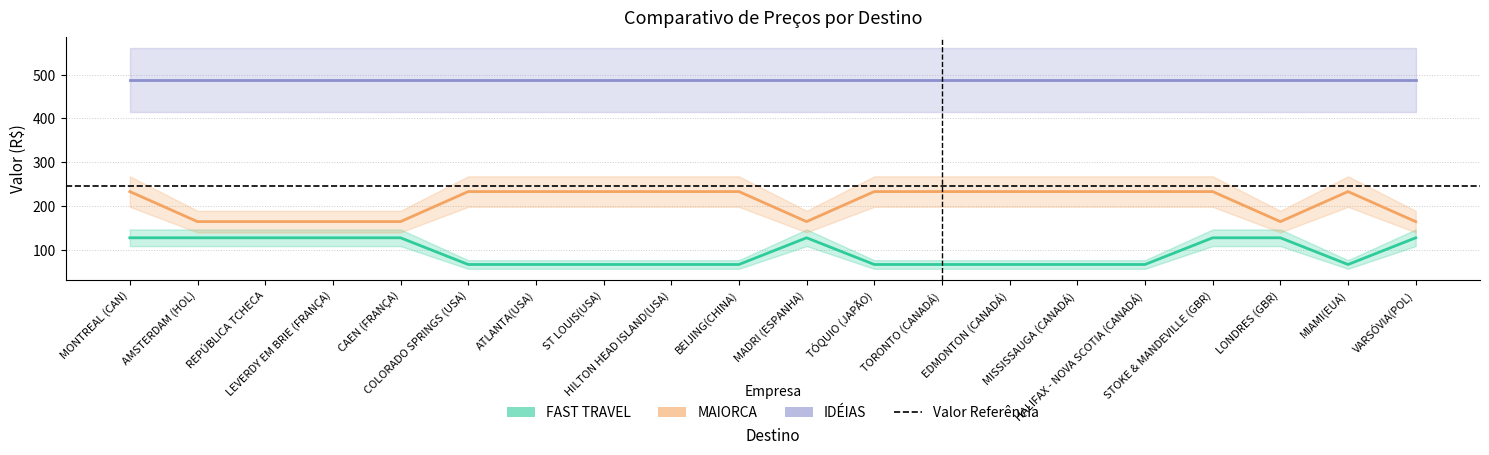

Which series changed the most between CAEN (FRANÇA) and TORONTO (CANADÁ)?

MAIORCA